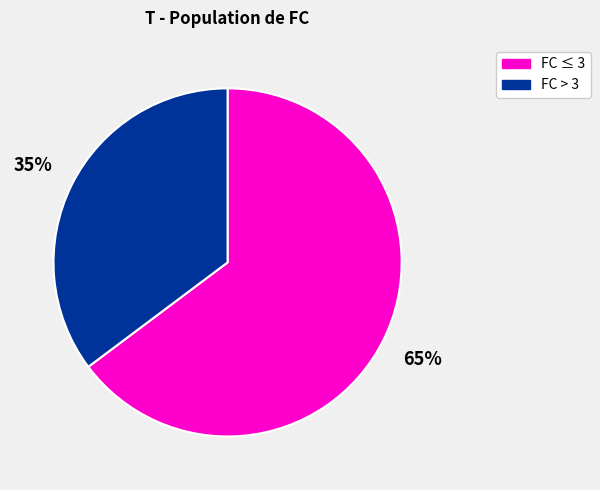

How many slices are in this pie chart?

2